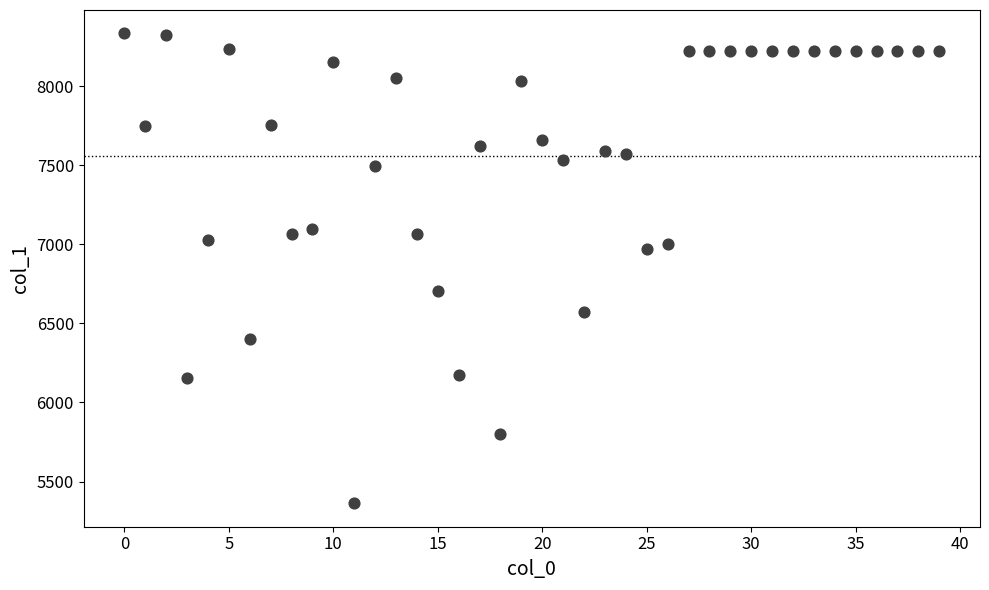

What is the range of Y values (max minus min)?

2970